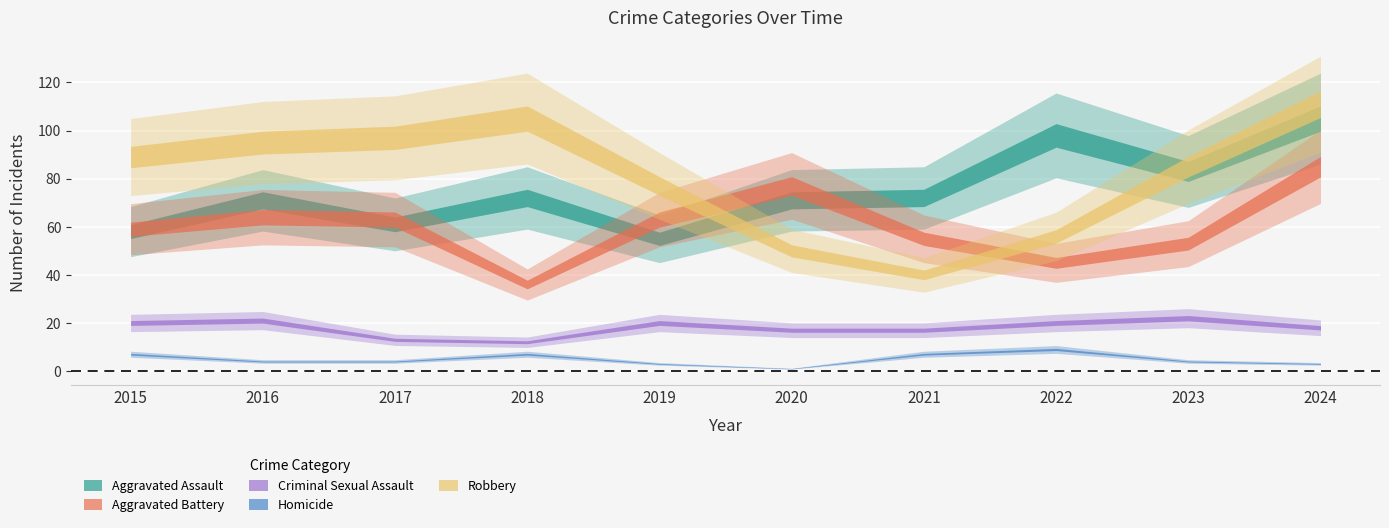

How many lines are shown in the chart?

5